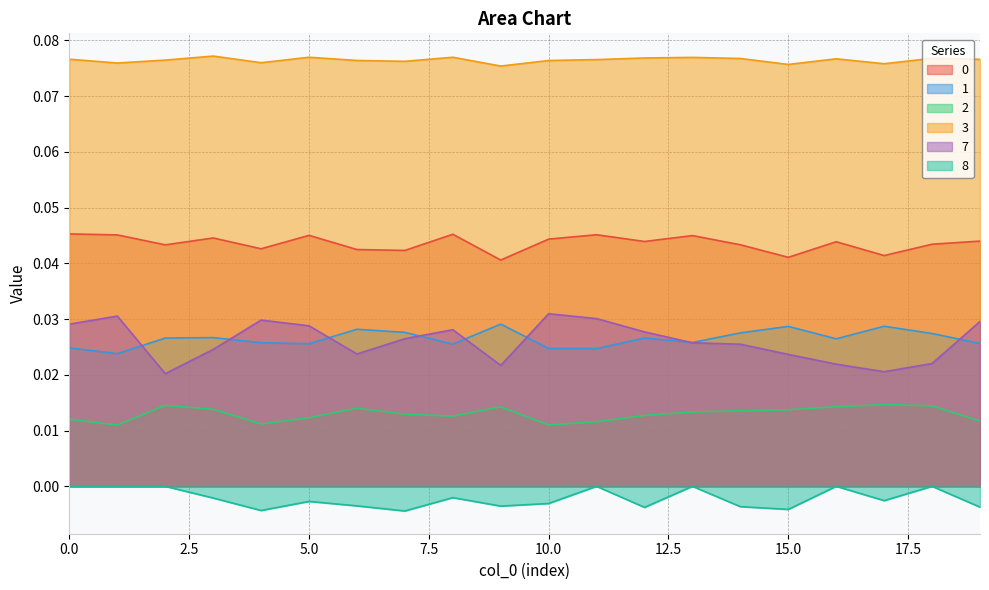

Which series has the largest total across all categories?

3